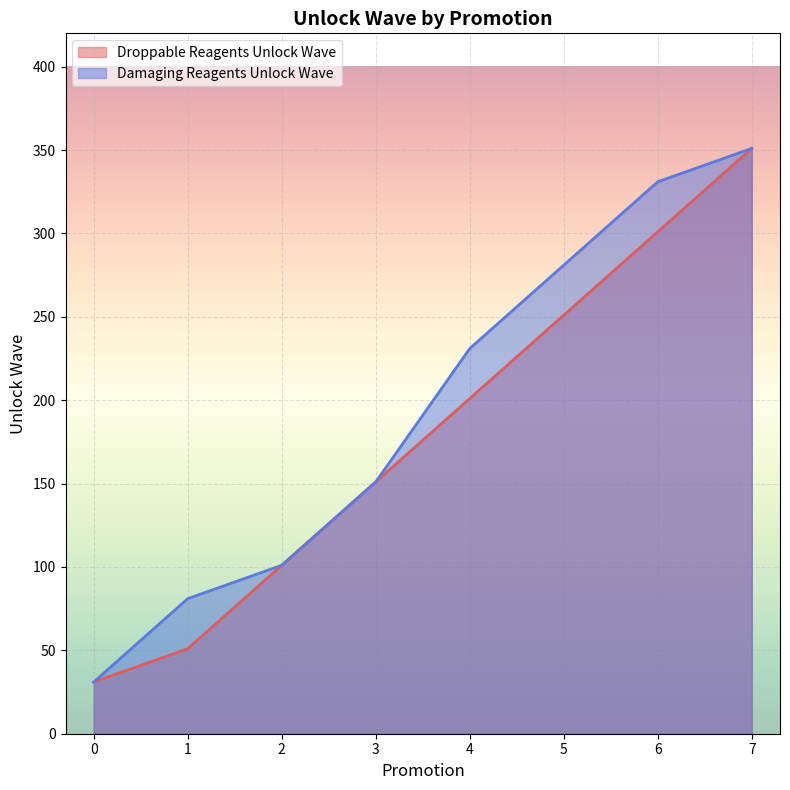

Between 3 and 4, which is larger?

4